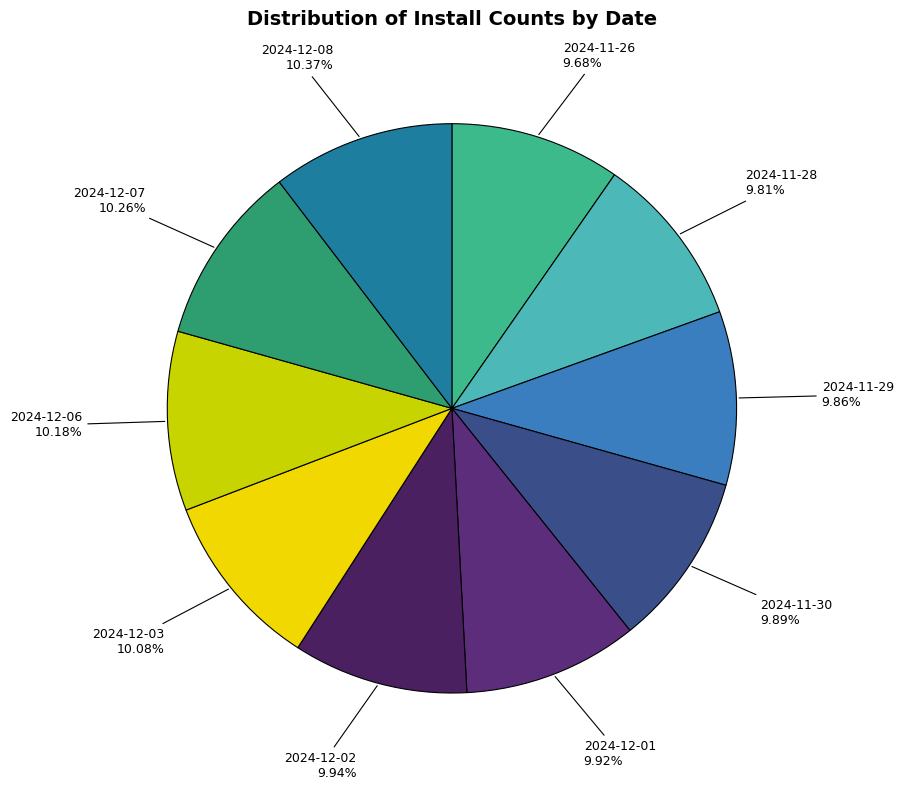

To the nearest percent, what is the average slice percentage?

10%